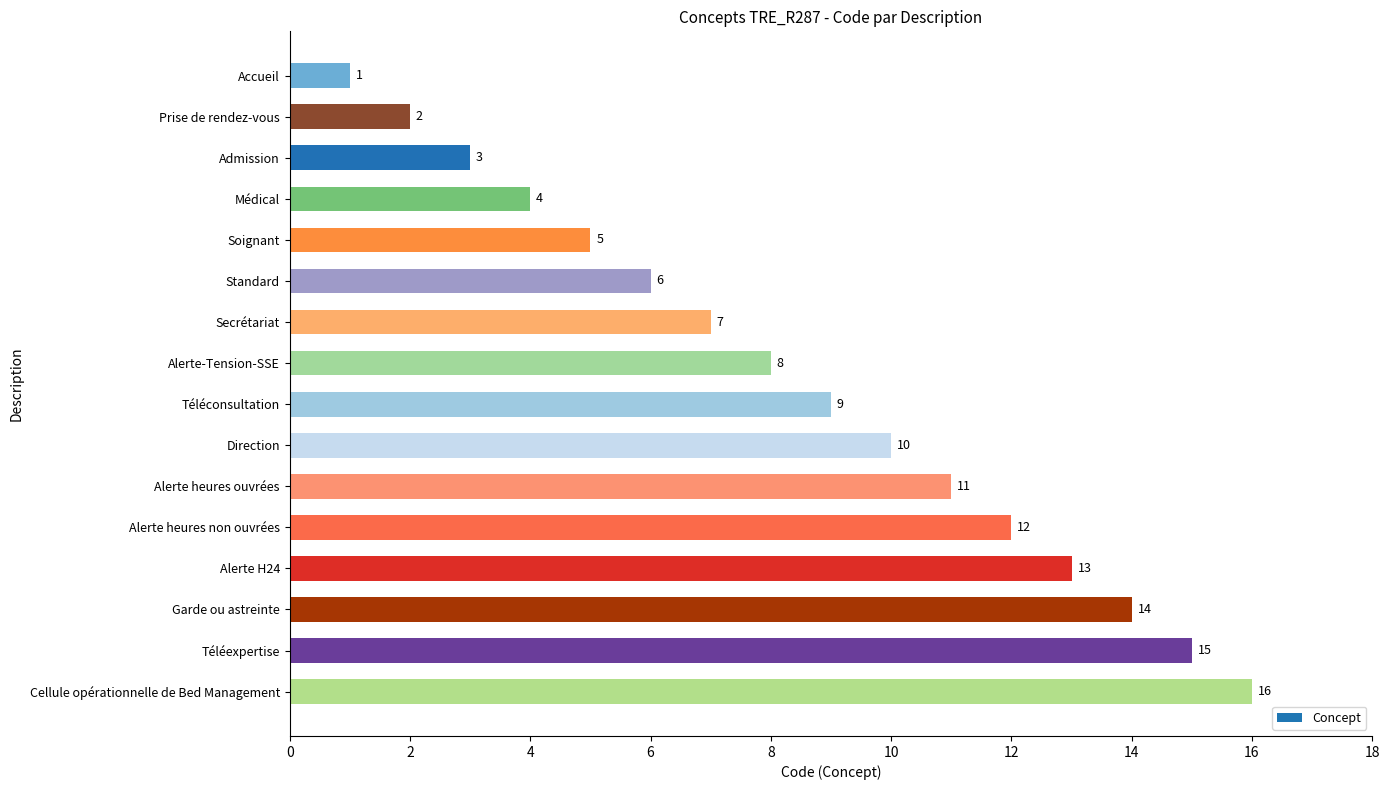

The value at Admission is 3. True or false?

True